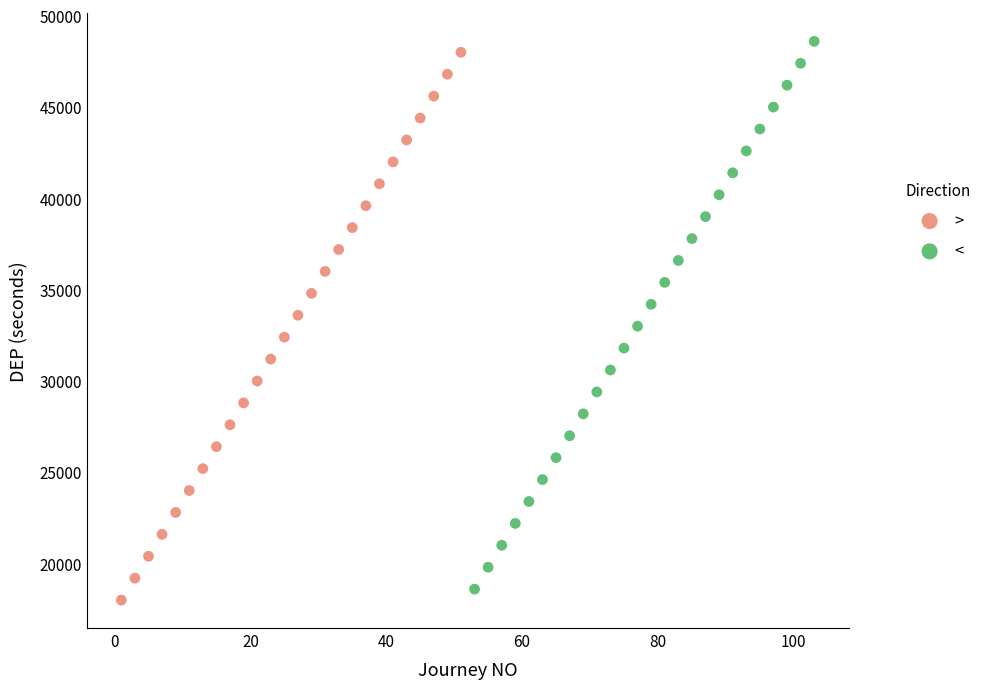

What are all the series names shown in the legend?

>, <